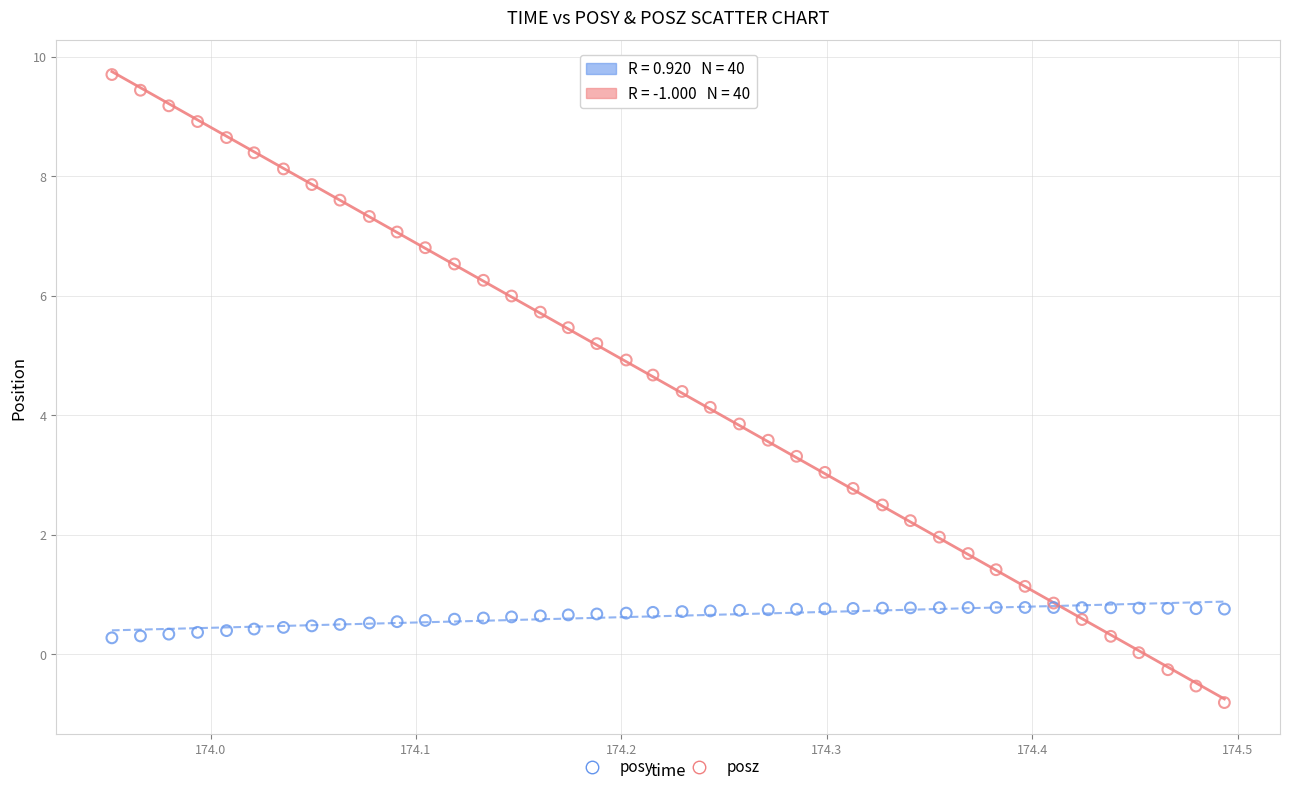

What are all the series names shown in the legend?

posy, posz